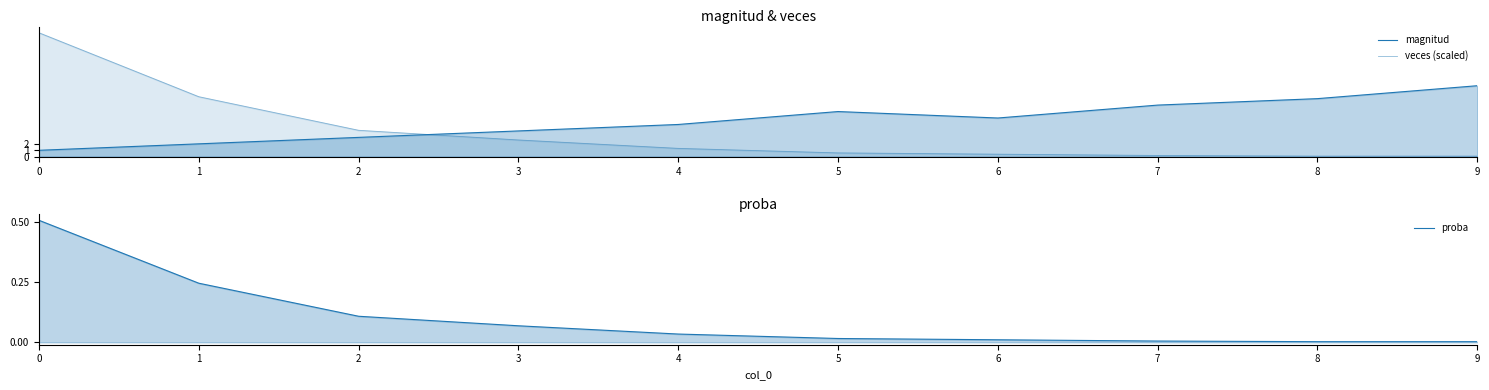

Does the chart have visible grid lines?

No